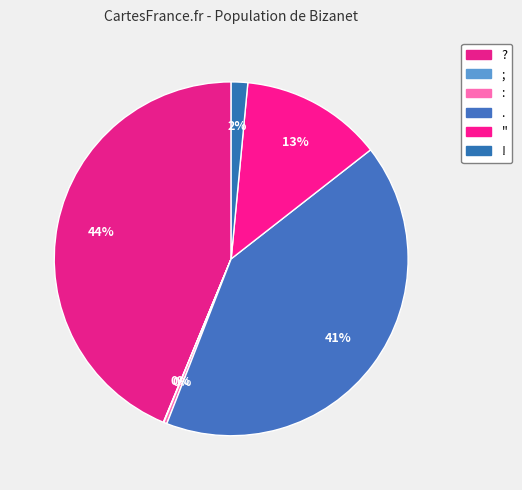

What is the change in value from ; to !?

+530